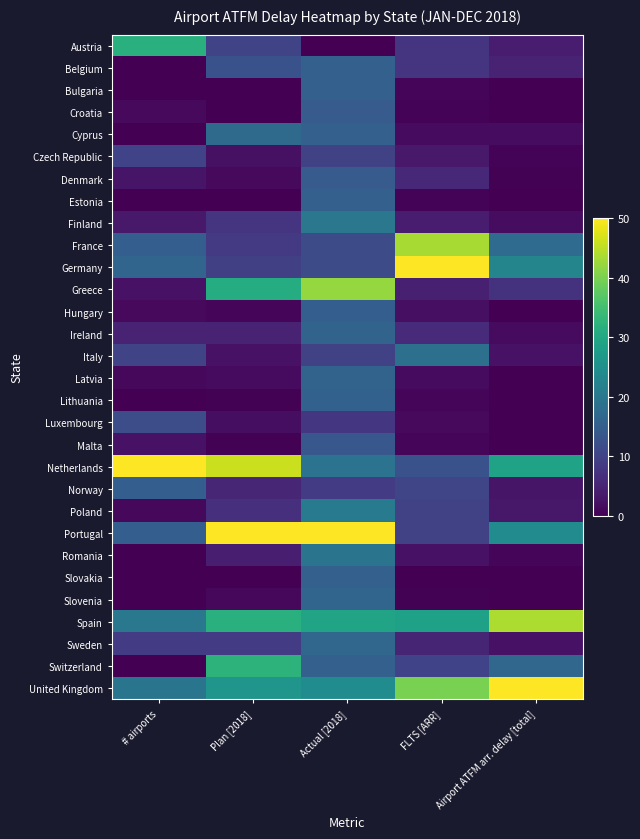

Reading left to right, extract all data points from this chart.

Austria: # airports=31.8	Plan [2018]=10.3	Actual [2018]=0.0	FLTS [ARR]=7.6	Airport ATFM arr. delay [total]=4.0
Belgium: # airports=0.0	Plan [2018]=12.6	Actual [2018]=15.2	FLTS [ARR]=7.5	Airport ATFM arr. delay [total]=4.8
Bulgaria: # airports=0.0	Plan [2018]=0.0	Actual [2018]=15.2	FLTS [ARR]=0.8	Airport ATFM arr. delay [total]=0.0
Croatia: # airports=1.2	Plan [2018]=0.0	Actual [2018]=14.3	FLTS [ARR]=0.5	Airport ATFM arr. delay [total]=0.0
Cyprus: # airports=0.0	Plan [2018]=17.2	Actual [2018]=15.2	FLTS [ARR]=1.4	Airport ATFM arr. delay [total]=1.6
Czech Republic: # airports=10.0	Plan [2018]=2.3	Actual [2018]=9.6	FLTS [ARR]=3.5	Airport ATFM arr. delay [total]=0.5
Denmark: # airports=2.8	Plan [2018]=1.3	Actual [2018]=14.3	FLTS [ARR]=5.7	Airport ATFM arr. delay [total]=0.4
Estonia: # airports=0.0	Plan [2018]=0.0	Actual [2018]=15.2	FLTS [ARR]=0.5	Airport ATFM arr. delay [total]=0.0
Finland: # airports=3.5	Plan [2018]=7.8	Actual [2018]=19.7	FLTS [ARR]=4.0	Airport ATFM arr. delay [total]=1.7
France: # airports=15.0	Plan [2018]=8.4	Actual [2018]=11.3	FLTS [ARR]=43.4	Airport ATFM arr. delay [total]=17.4
Germany: # airports=16.2	Plan [2018]=9.5	Actual [2018]=11.3	FLTS [ARR]=50.0	Airport ATFM arr. delay [total]=22.8
Greece: # airports=2.5	Plan [2018]=30.9	Actual [2018]=42.0	FLTS [ARR]=4.4	Airport ATFM arr. delay [total]=7.3
Hungary: # airports=1.2	Plan [2018]=0.6	Actual [2018]=14.8	FLTS [ARR]=2.1	Airport ATFM arr. delay [total]=0.1
Ireland: # airports=5.0	Plan [2018]=4.8	Actual [2018]=15.8	FLTS [ARR]=6.1	Airport ATFM arr. delay [total]=1.5
Italy: # airports=10.2	Plan [2018]=2.5	Actual [2018]=9.6	FLTS [ARR]=18.4	Airport ATFM arr. delay [total]=2.4
Latvia: # airports=1.0	Plan [2018]=1.5	Actual [2018]=15.8	FLTS [ARR]=1.4	Airport ATFM arr. delay [total]=0.1
Lithuania: # airports=0.0	Plan [2018]=0.2	Actual [2018]=15.4	FLTS [ARR]=0.9	Airport ATFM arr. delay [total]=0.0
Luxembourg: # airports=11.8	Plan [2018]=1.9	Actual [2018]=7.8	FLTS [ARR]=1.2	Airport ATFM arr. delay [total]=0.2
Malta: # airports=2.5	Plan [2018]=0.2	Actual [2018]=13.5	FLTS [ARR]=0.8	Airport ATFM arr. delay [total]=0.0
Netherlands: # airports=50.0	Plan [2018]=46.0	Actual [2018]=18.9	FLTS [ARR]=12.6	Airport ATFM arr. delay [total]=28.8
Norway: # airports=15.0	Plan [2018]=5.5	Actual [2018]=8.6	FLTS [ARR]=10.4	Airport ATFM arr. delay [total]=2.8
Poland: # airports=1.0	Plan [2018]=6.7	Actual [2018]=20.7	FLTS [ARR]=9.6	Airport ATFM arr. delay [total]=3.2
Portugal: # airports=15.0	Plan [2018]=50.0	Actual [2018]=50.0	FLTS [ARR]=9.7	Airport ATFM arr. delay [total]=24.2
Romania: # airports=0.0	Plan [2018]=4.2	Actual [2018]=19.1	FLTS [ARR]=2.5	Airport ATFM arr. delay [total]=0.6
Slovakia: # airports=0.0	Plan [2018]=0.0	Actual [2018]=15.2	FLTS [ARR]=0.0	Airport ATFM arr. delay [total]=0.0
Slovenia: # airports=0.0	Plan [2018]=1.1	Actual [2018]=16.2	FLTS [ARR]=0.3	Airport ATFM arr. delay [total]=0.0
Spain: # airports=20.0	Plan [2018]=31.7	Actual [2018]=29.1	FLTS [ARR]=28.6	Airport ATFM arr. delay [total]=43.8
Sweden: # airports=8.8	Plan [2018]=8.6	Actual [2018]=16.4	FLTS [ARR]=5.2	Airport ATFM arr. delay [total]=2.4
Switzerland: # airports=0.0	Plan [2018]=32.4	Actual [2018]=15.2	FLTS [ARR]=10.1	Airport ATFM arr. delay [total]=16.4
United Kingdom: # airports=19.5	Plan [2018]=26.1	Actual [2018]=24.2	FLTS [ARR]=40.0	Airport ATFM arr. delay [total]=50.0